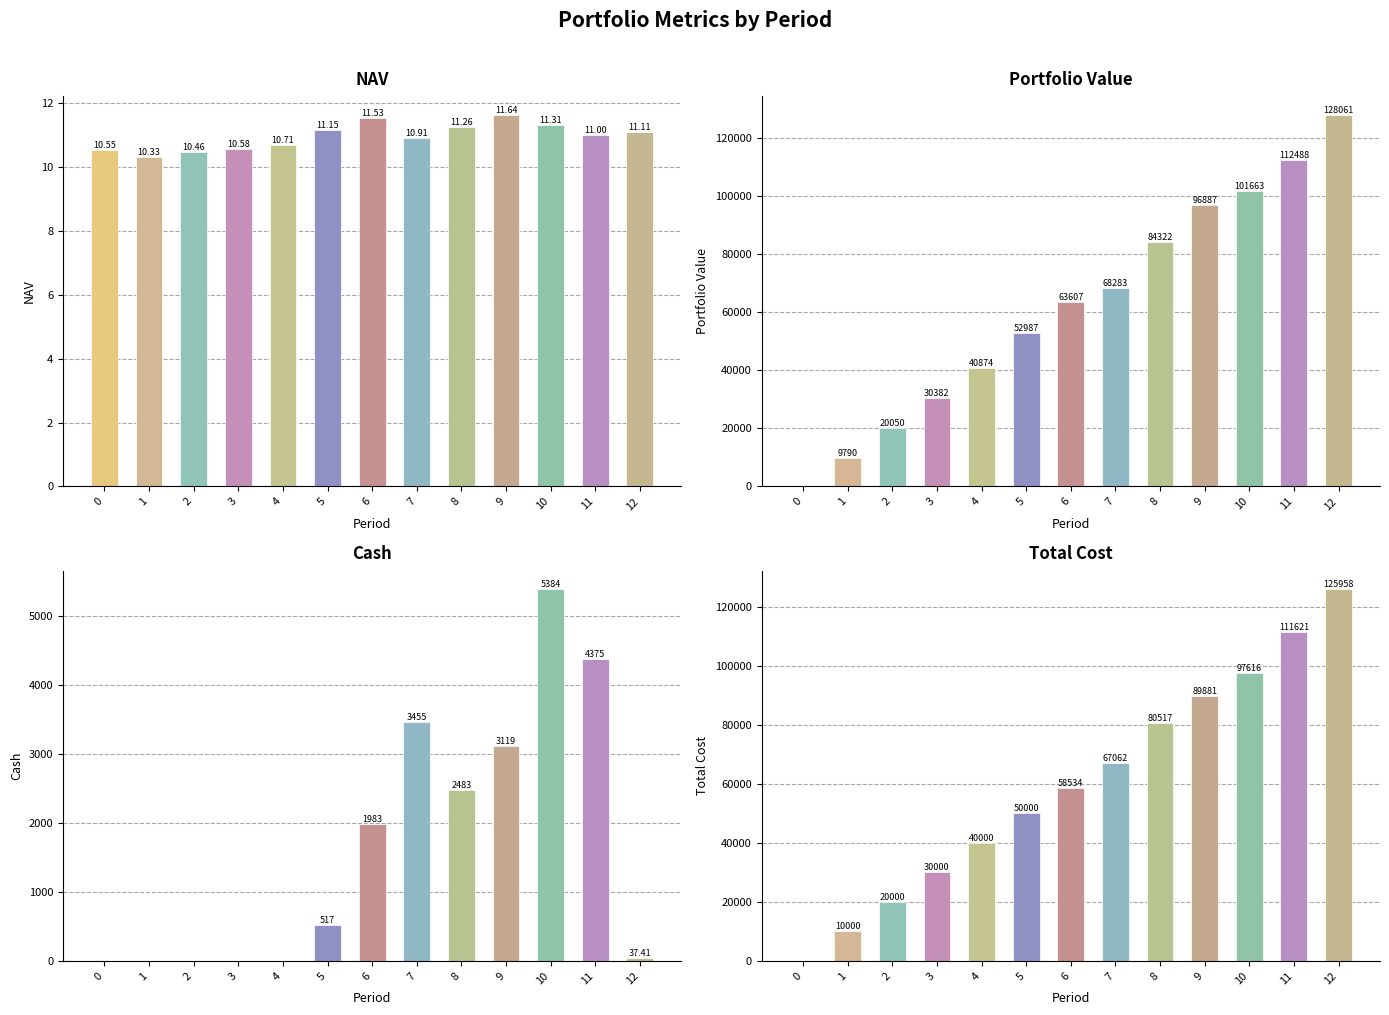

What is the sum of the Total Cost values at 4 and 2?

60000.0